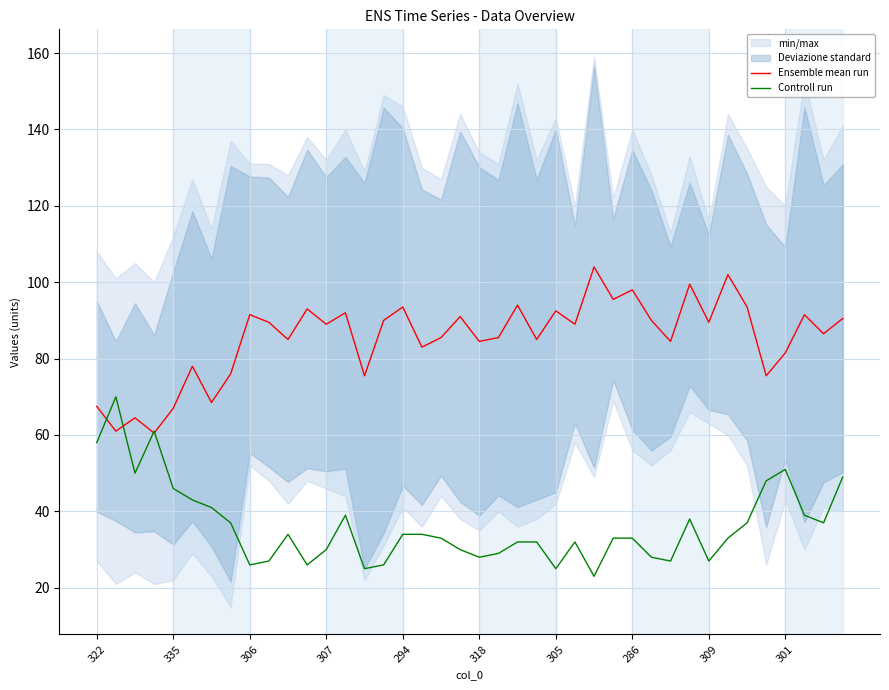

What is the lowest value of the Controll run series?

23.0